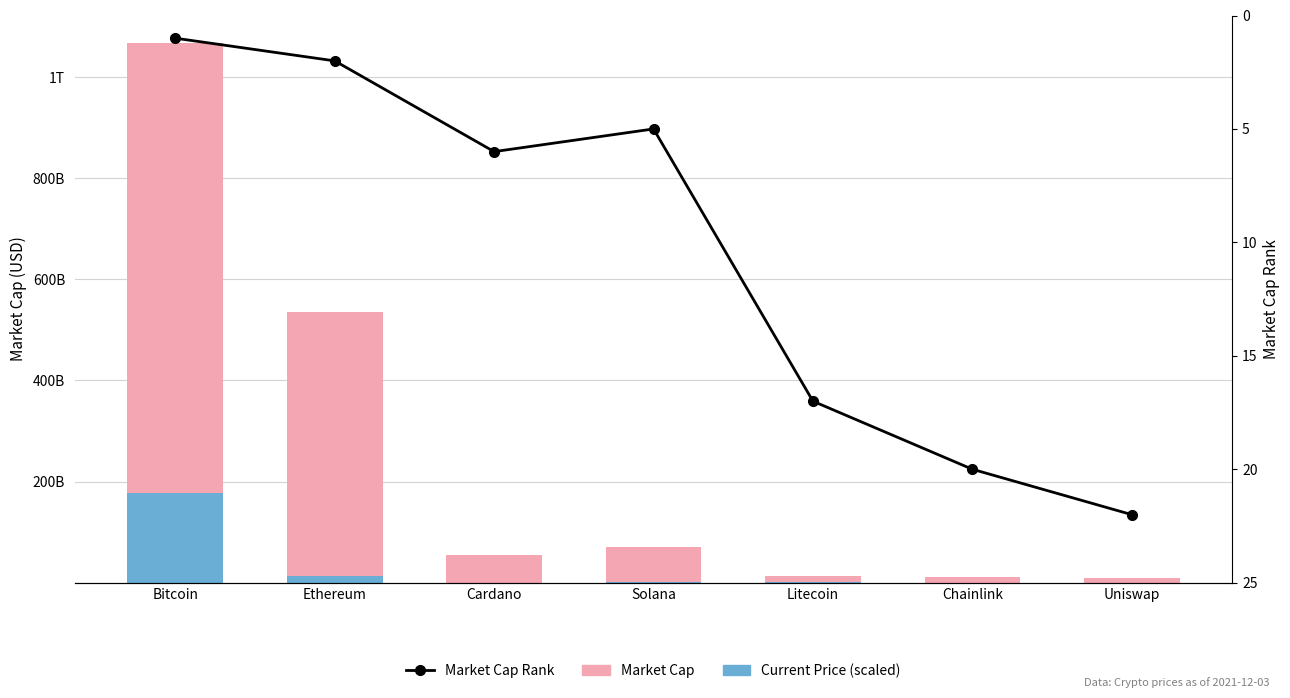

How many categories are shown in the chart?

7